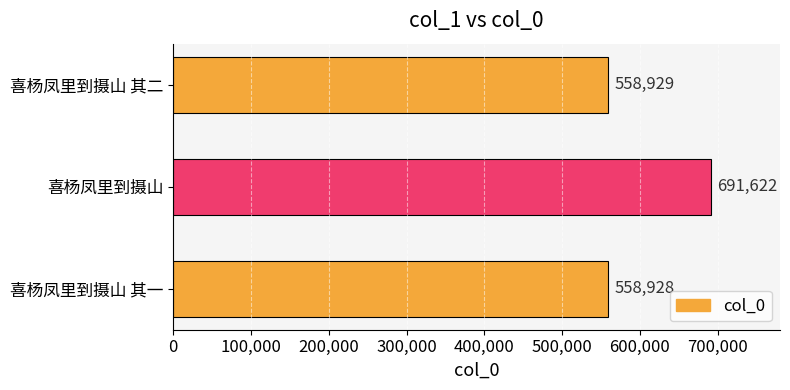

Does the chart contain stacked bars?

No